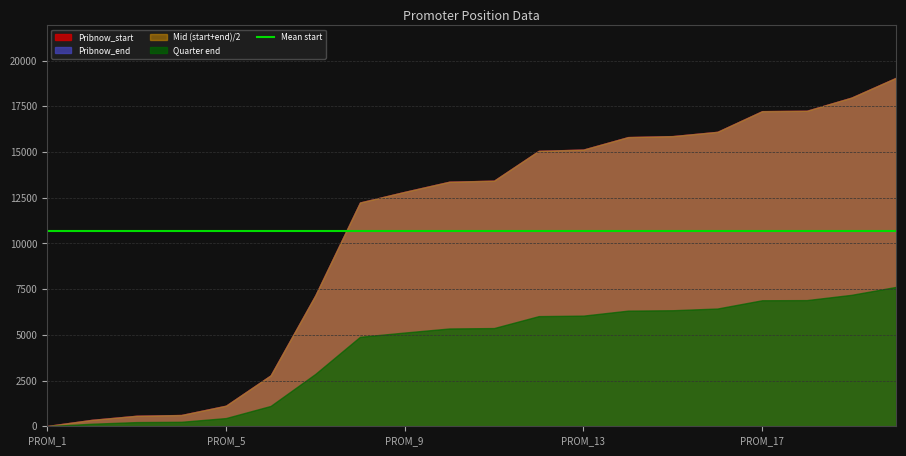

How many values in the Pribnow_end series are below 13426?

10